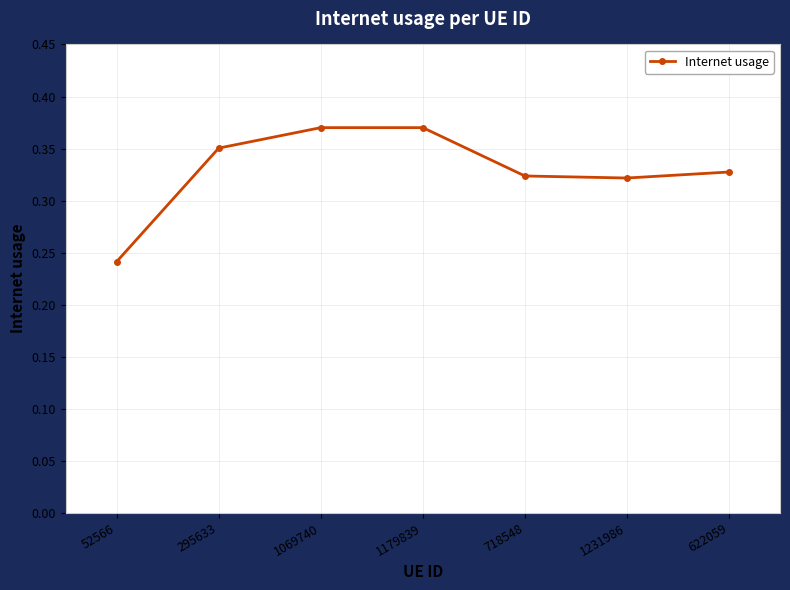

How many series are shown in this chart?

1